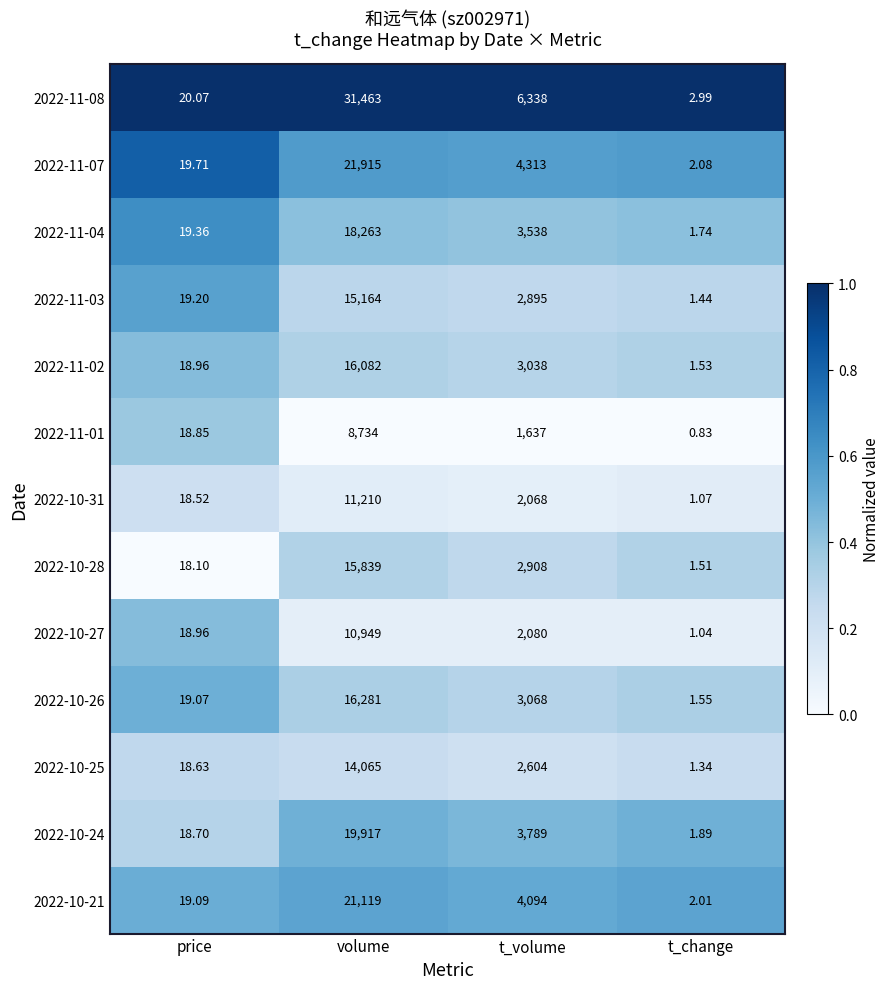

Which category has the highest value in the 2022-11-04 series?

volume